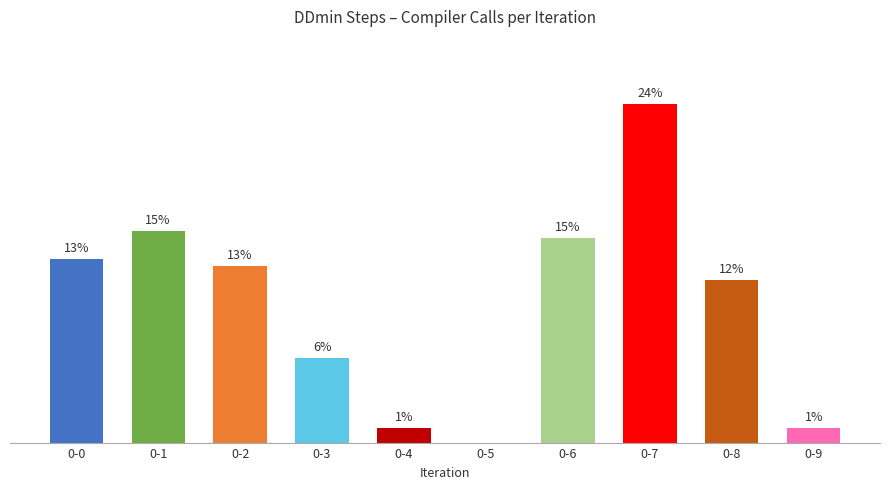

Is it true that the value at 0-8 is 38?

False